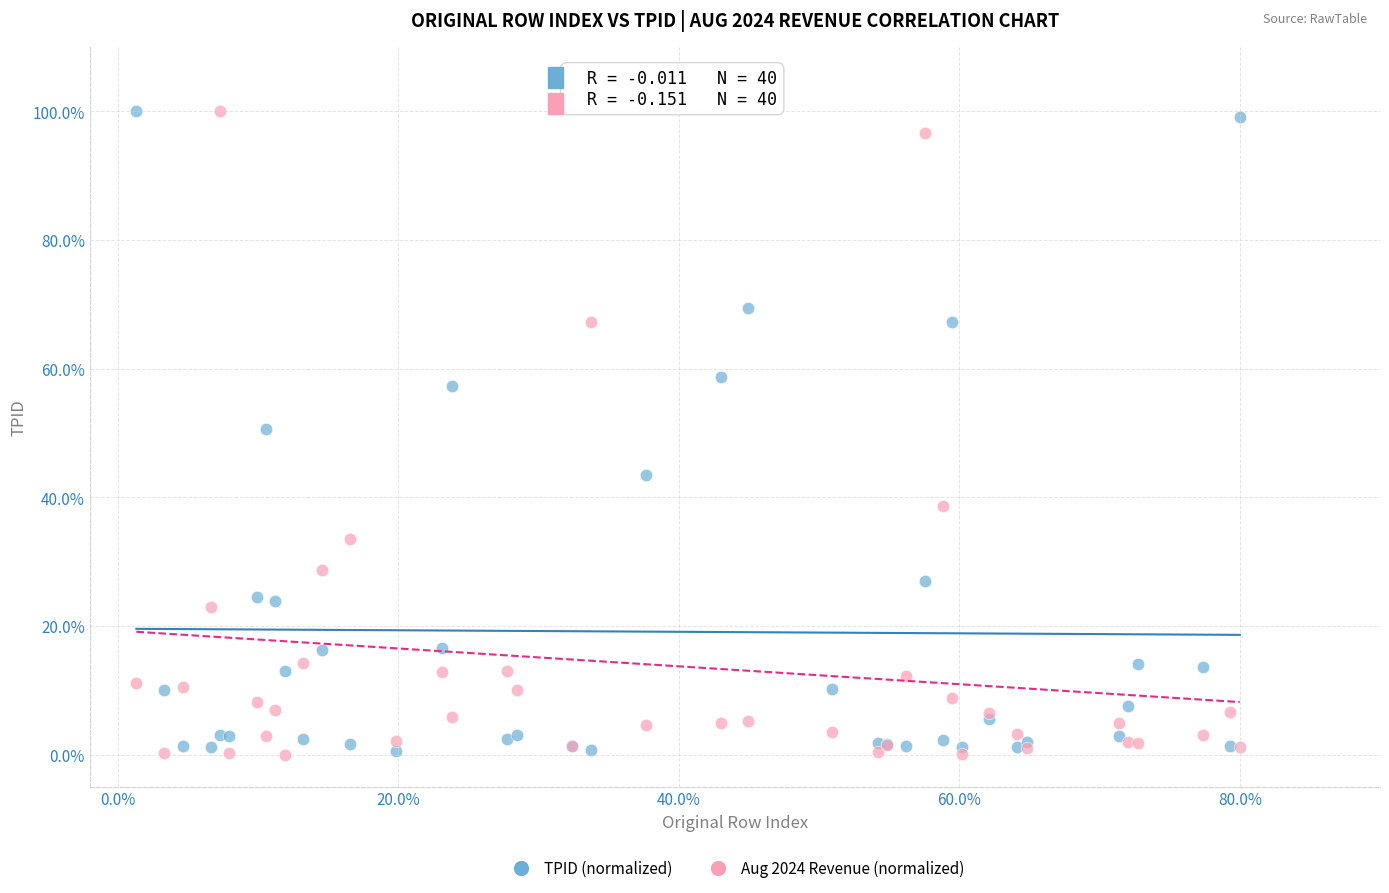

What are all the series names shown in the legend?

TPID (normalized), Aug 2024 Revenue (normalized)